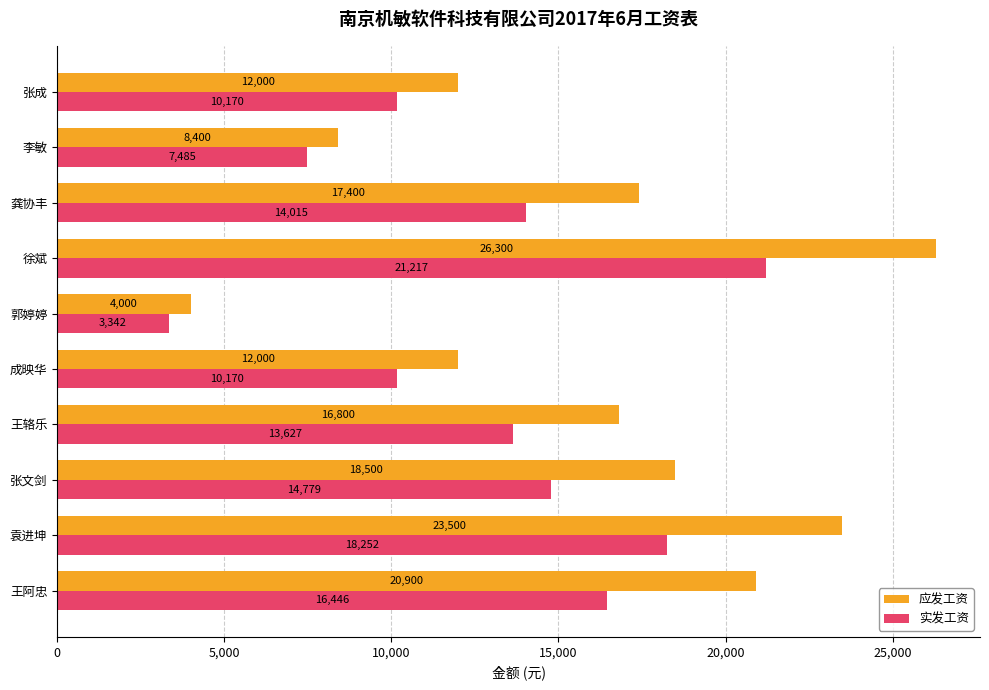

The value of 实发工资 at 龚协丰 is 20127.9. True or false?

False